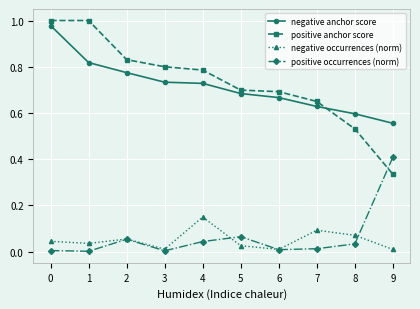

What is the highest value of the positive occurrences (norm) series?

0.4